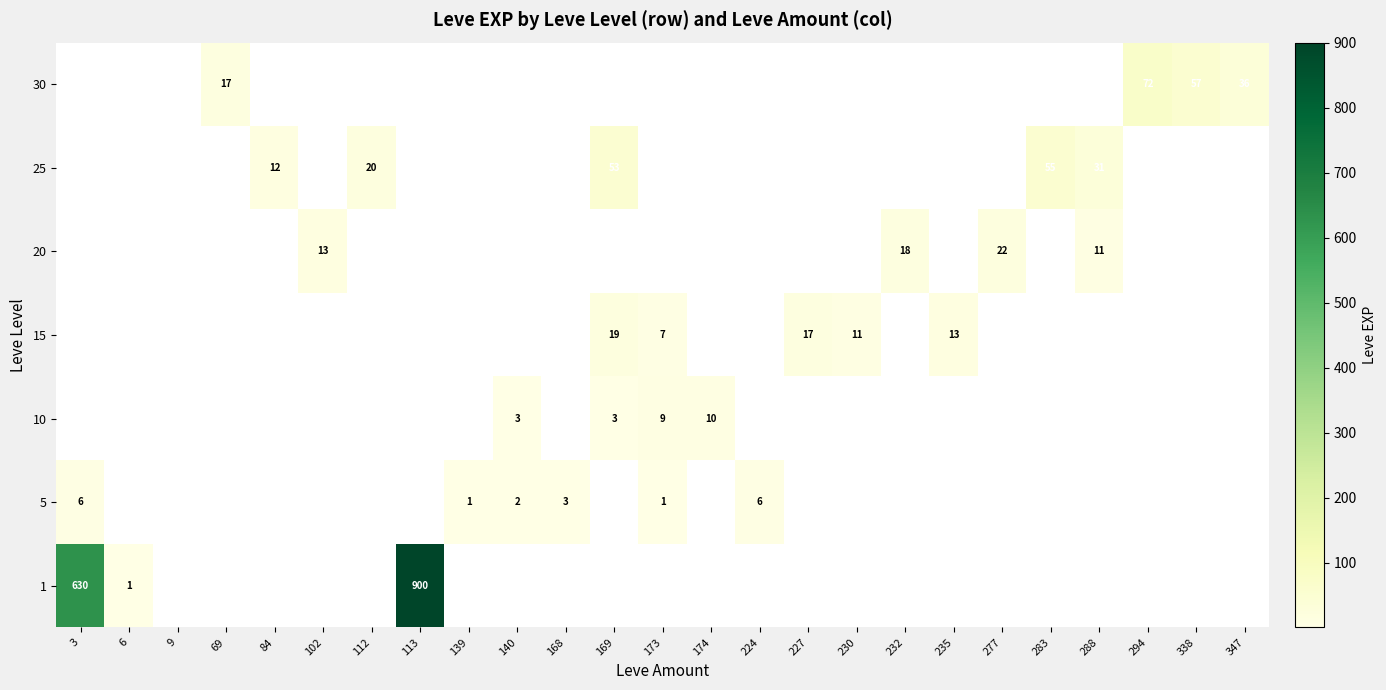

The 5 series shows 2 at 139. True or false?

False